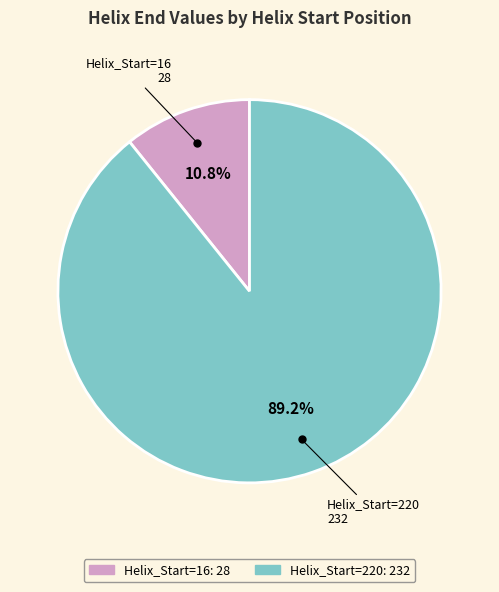

Which has a higher value, Helix_Start=220 or Helix_Start=16?

Helix_Start=220